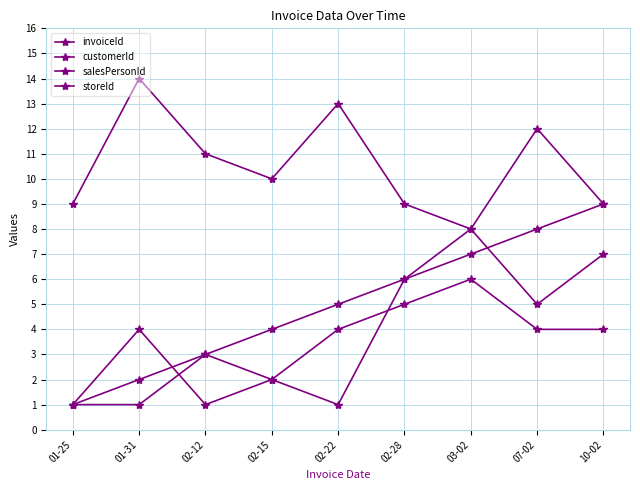

Where does the invoiceId series first go above 5?

02-28